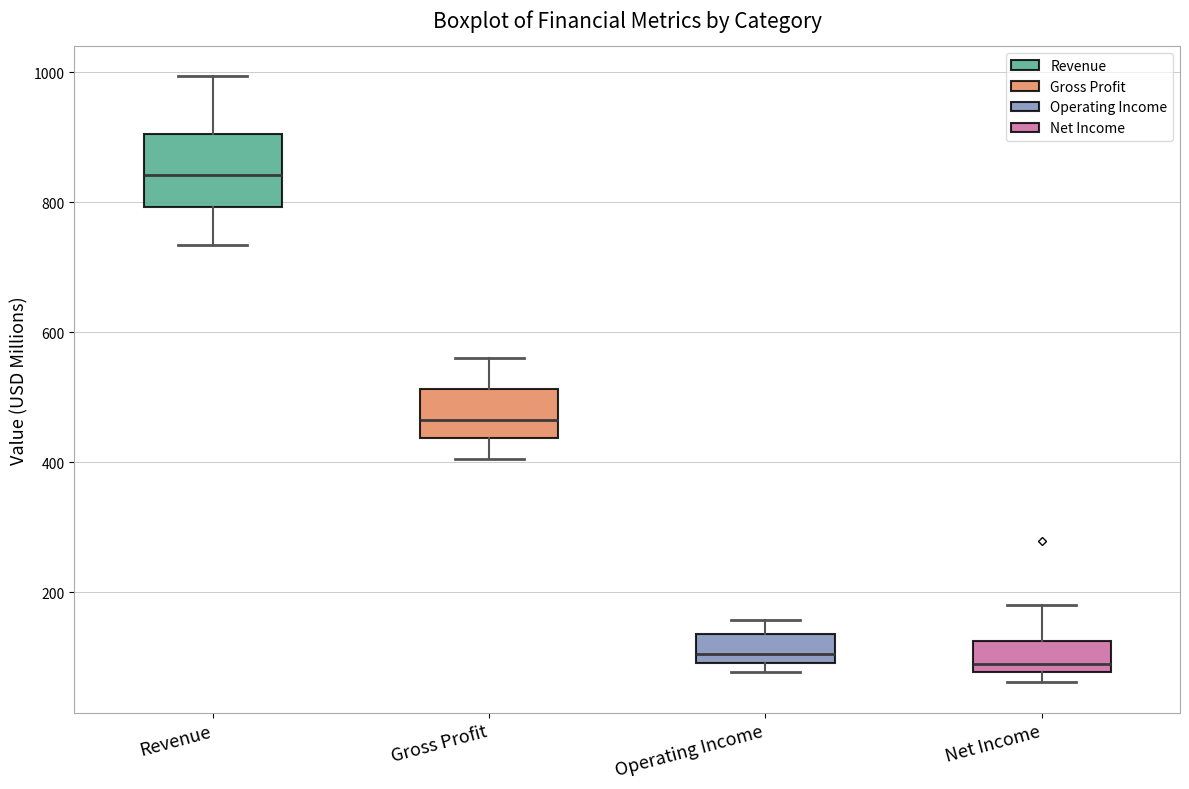

Where is the upper edge of the box for Revenue on the y-axis? The values are not printed on the chart, so give them approximately, as read against the axis.

900